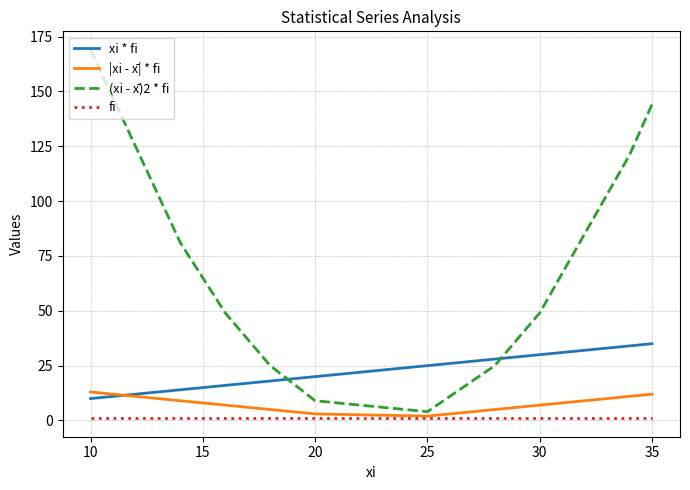

Which series has the largest total across all categories?

(xi - x̄)2 * fi